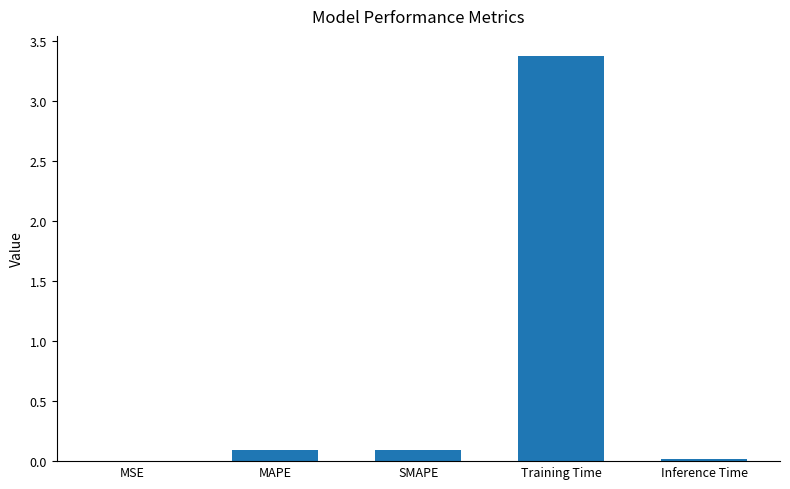

What is the sum of all values?

3.6